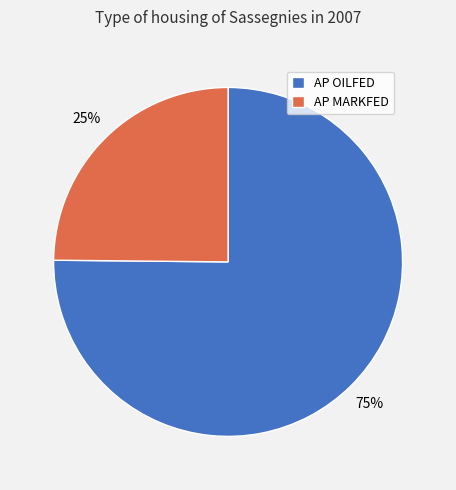

Is it true that AP OILFED is 75% of the pie?

True